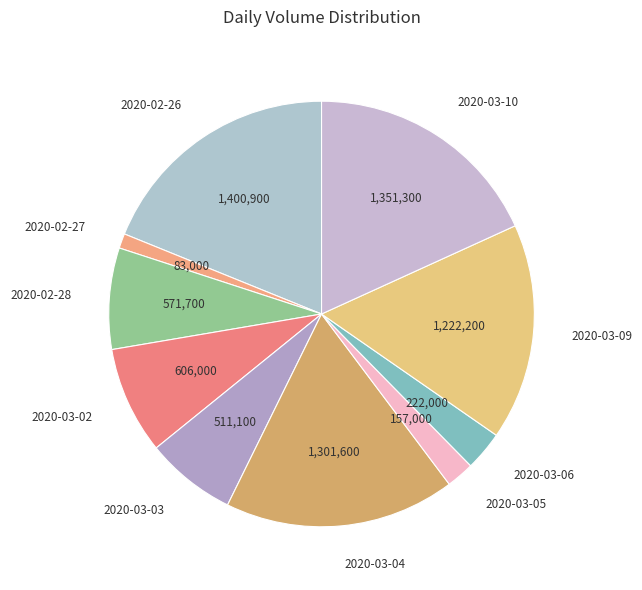

Combined, do 2020-02-26 and 2020-03-04 account for over 50%?

No